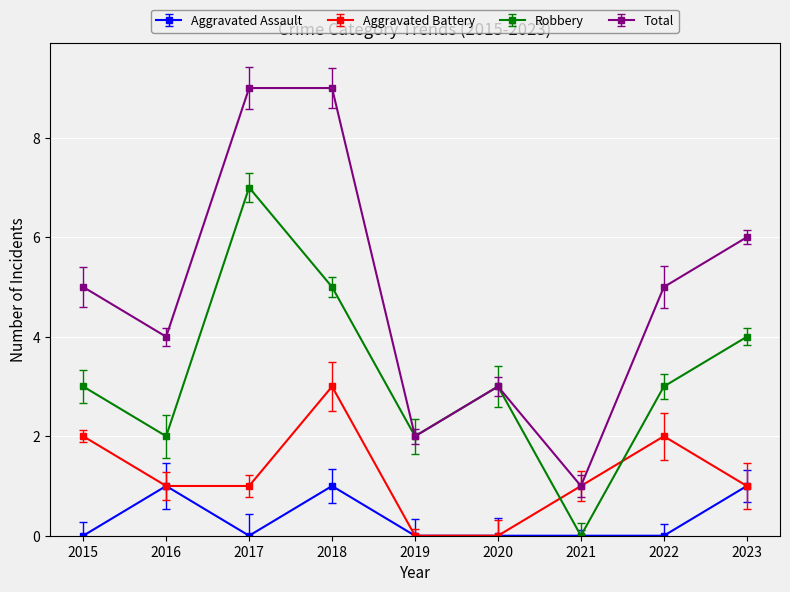

What is the difference between the second highest and second lowest values in the Robbery series?

3